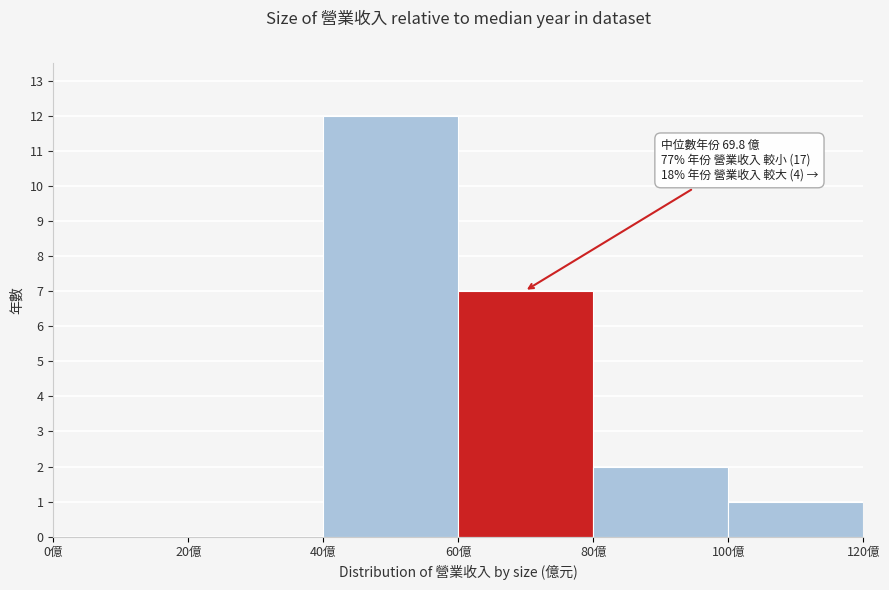

Over which range of the x-axis is the bar tallest?

40 to 60